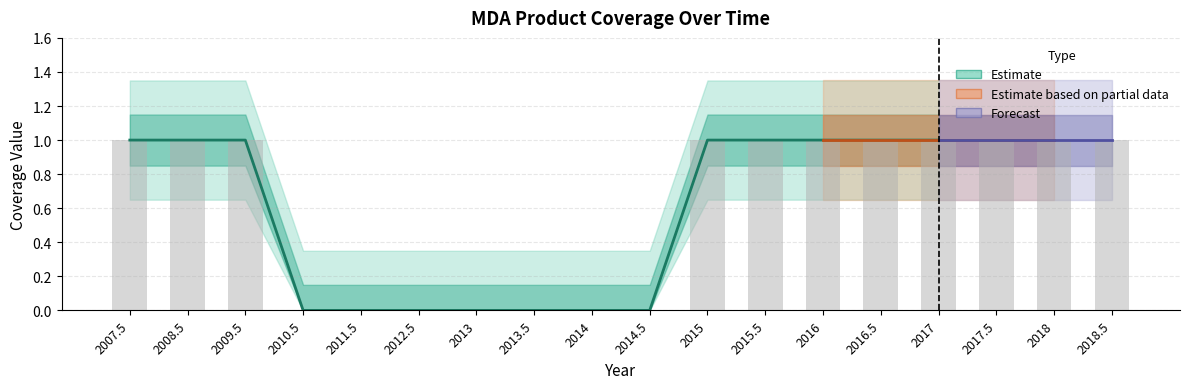

How many data points are less than 1?

7